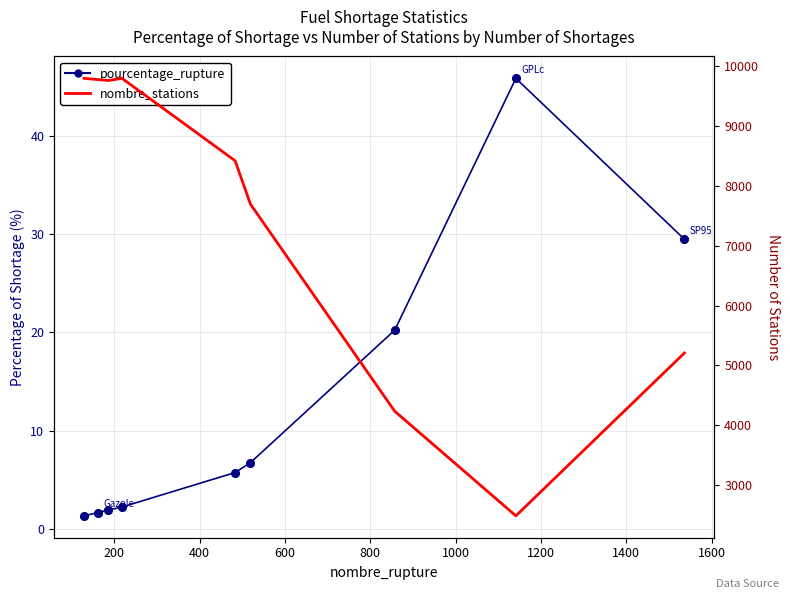

At how many categories does at least one series exceed 3650?

8